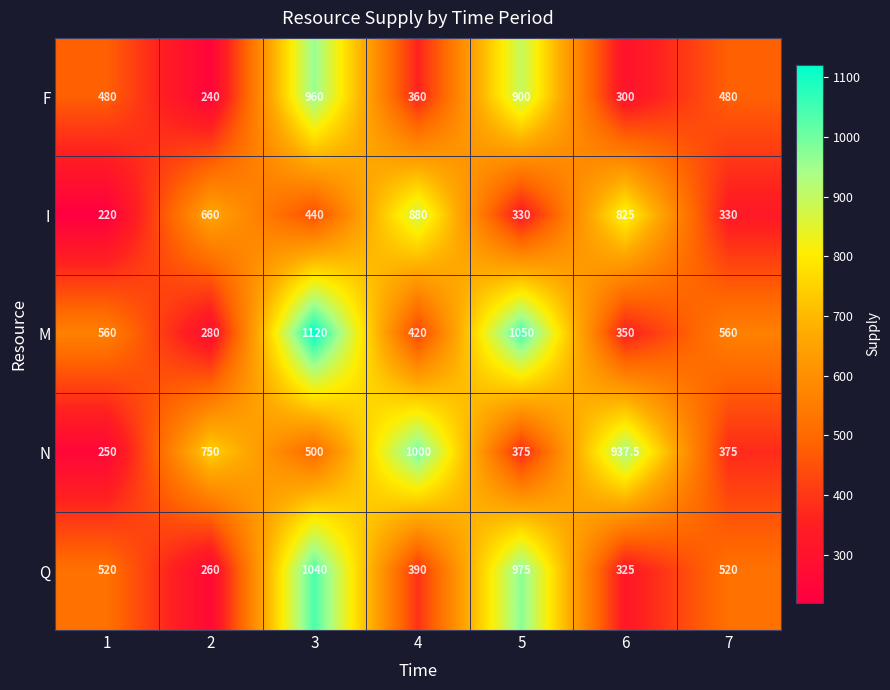

What is the difference between the Q values at 2 and 6?

65.0